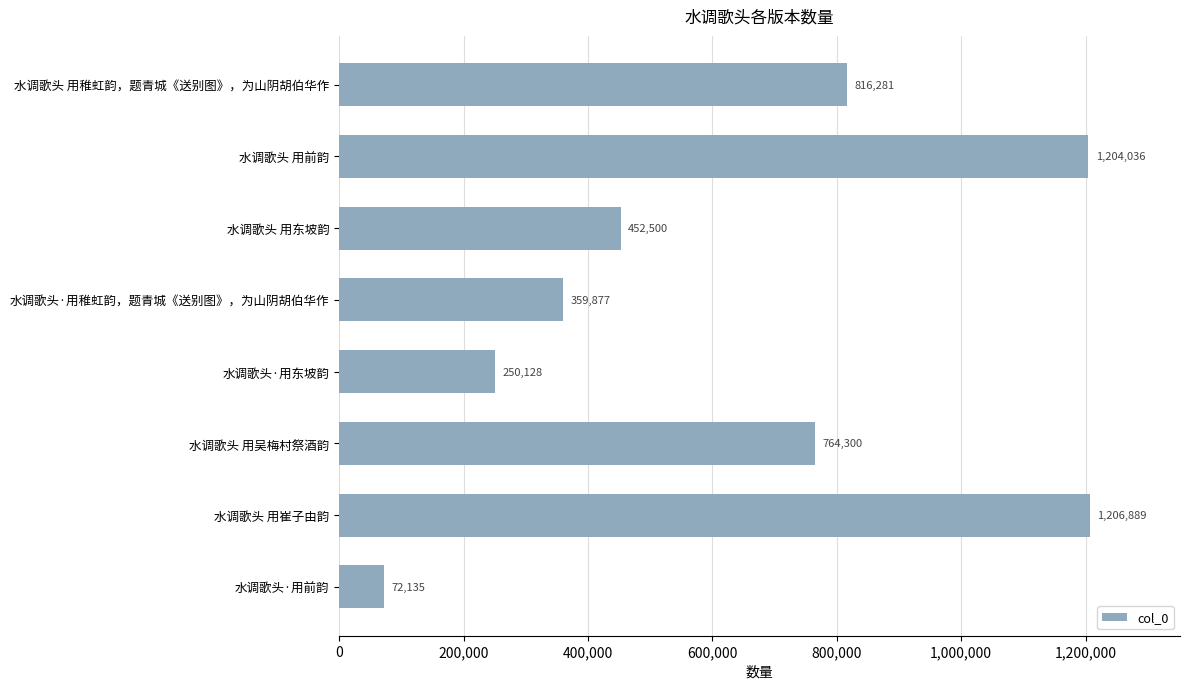

How many bars are there in total?

8